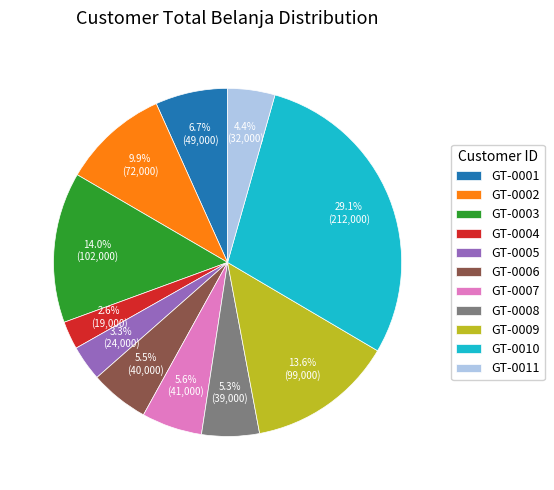

Is there any slice that represents more than half of the pie?

No